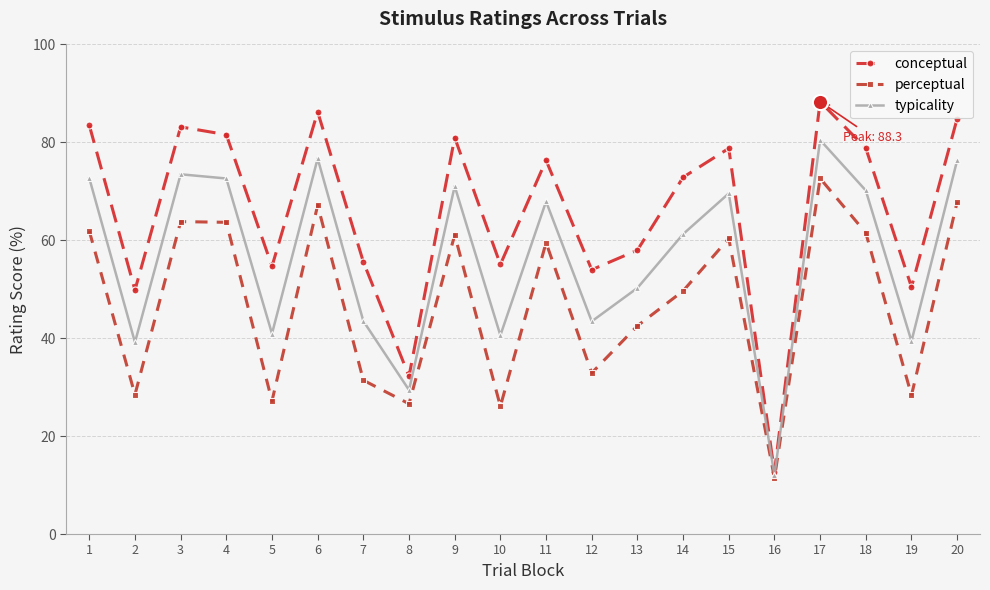

Which series has the widest spread of values?

conceptual